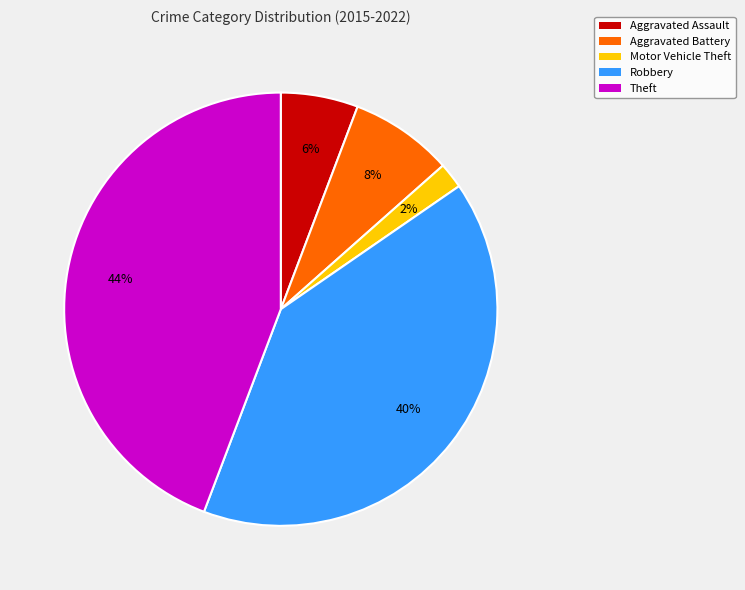

Which slice is the largest?

Theft